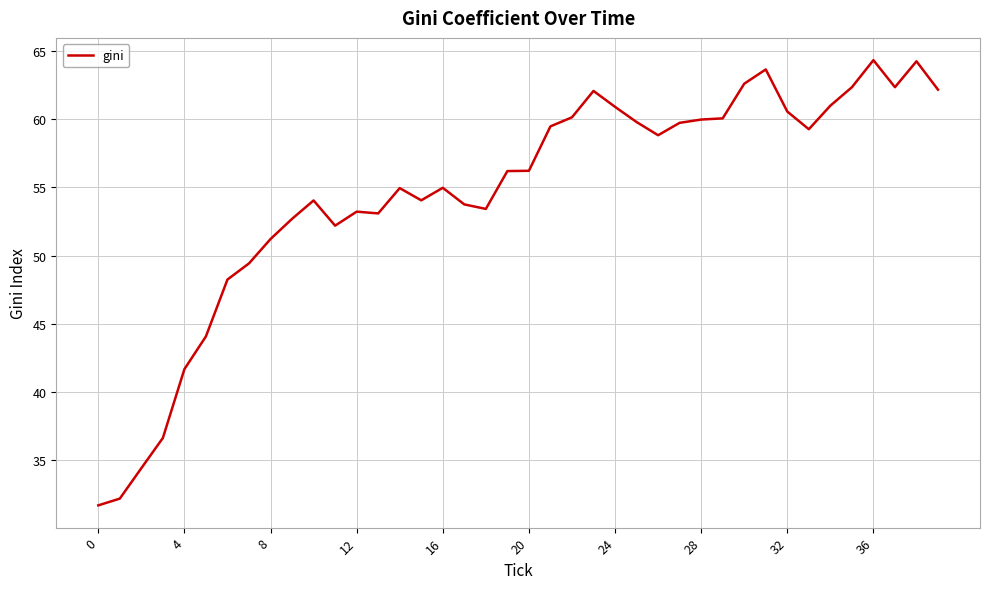

What is the minimum value shown in the chart?

31.7